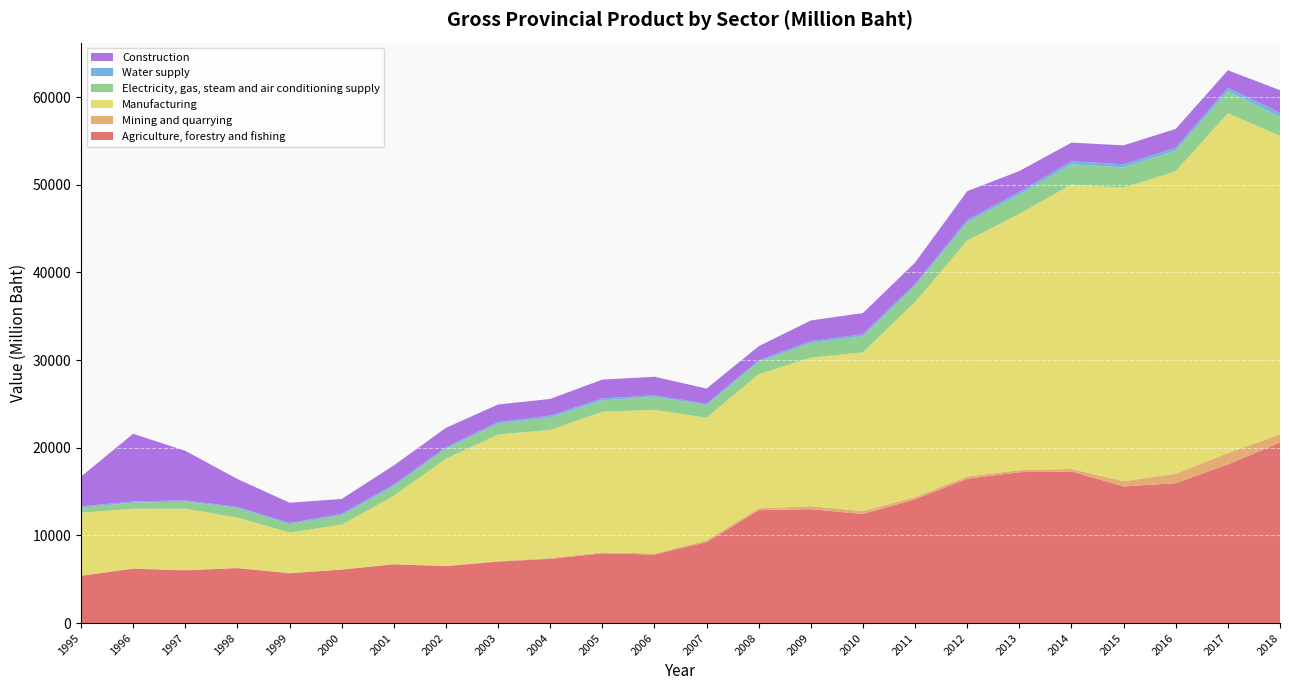

Reading left to right, transcribe all the data shown in this chart.

Agriculture, forestry and fishing: 5391.6	6206.7	6014.4	6270.2	5684.7	6101.8	6704.4	6495.3	7014.6	7333.7	7960.8	7815.1	9249.0	12887.8	13002.1	12441.0	14130.5	16469.5	17217.9	17305.3	15588.9	15961.8	18110.4	20601.4
Mining and quarrying: 19.0	37.7	36.2	28.2	42.0	19.7	27.4	31.7	55.2	85.5	105.3	130.3	186.7	211.4	326.3	338.9	260.5	252.6	232.7	277.7	605.4	1075.2	1294.0	921.7
Manufacturing: 7176.0	6810.3	6988.1	5739.6	4594.8	5106.5	7786.6	12221.2	14449.8	14609.1	16051.9	16381.1	13990.3	15308.0	16959.0	18119.1	22255.1	26925.1	29236.7	32449.4	33482.7	34521.4	38776.3	34067.3
Electricity, gas, steam and air conditioning supply: 590.2	677.2	817.9	1090.9	958.7	1056.5	1087.2	1129.3	1240.6	1420.1	1286.4	1493.6	1432.5	1383.8	1649.3	1837.0	1828.8	2073.9	2195.5	2310.9	2321.9	2354.2	2482.9	2187.8
Water supply: 142.3	137.4	149.2	130.5	143.7	181.4	196.0	176.0	176.6	215.5	215.9	168.7	169.5	190.8	228.7	224.6	213.5	270.6	312.2	349.8	347.6	325.0	399.4	457.1
Construction: 3391.0	7728.6	5647.9	3182.3	2304.9	1693.2	2188.2	2224.4	2001.4	1908.9	2160.8	2116.1	1728.4	1606.9	2363.0	2414.2	2447.7	3287.7	2380.5	2129.8	2160.0	2148.1	2011.4	2569.1